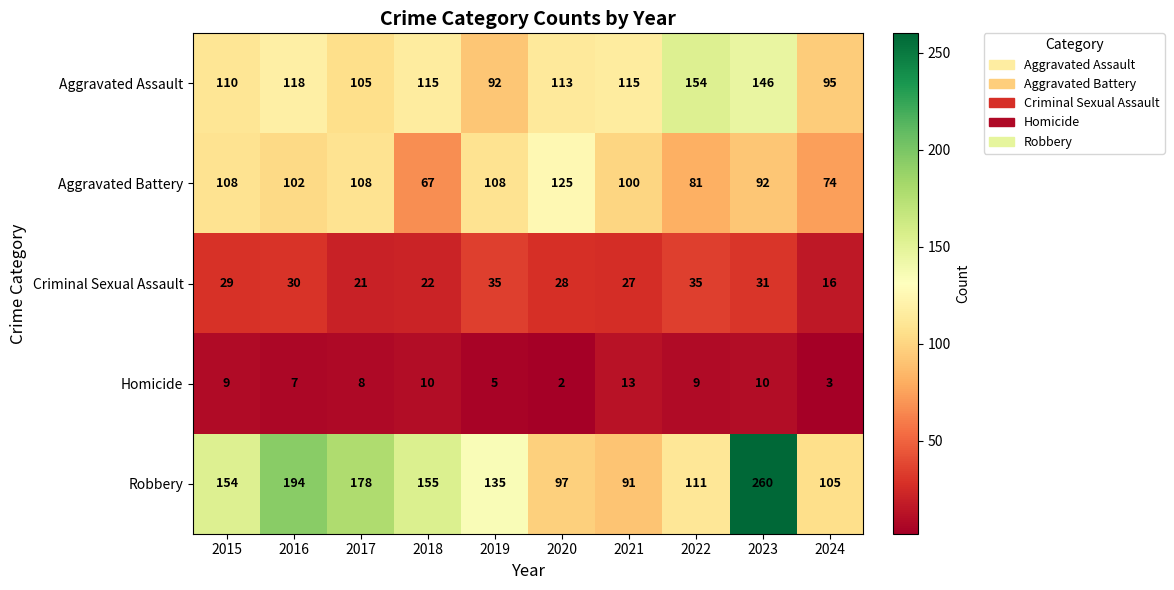

Rank the series at 2017 from lowest to highest value.

Homicide, Criminal Sexual Assault, Aggravated Assault, Aggravated Battery, Robbery